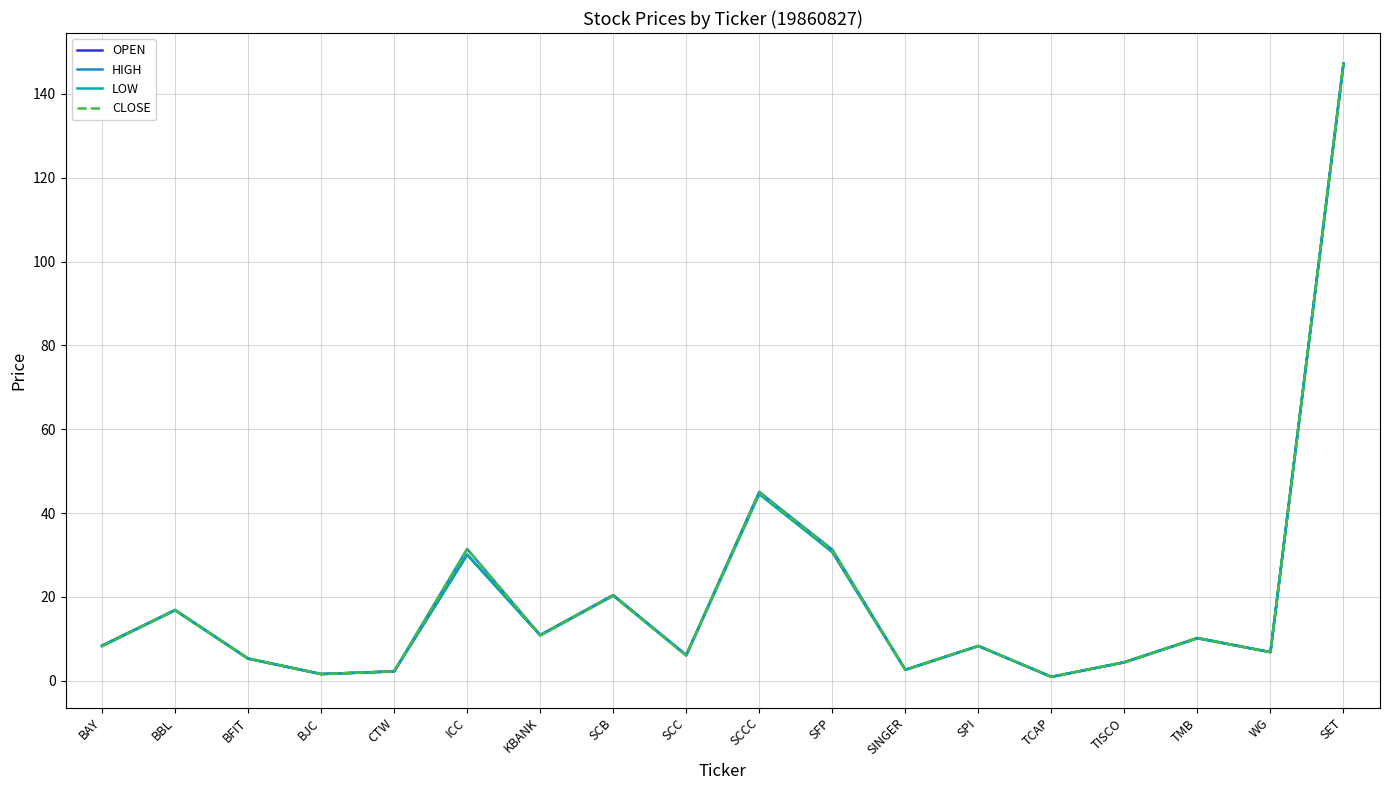

The value of LOW at TISCO is 4.4. True or false?

True